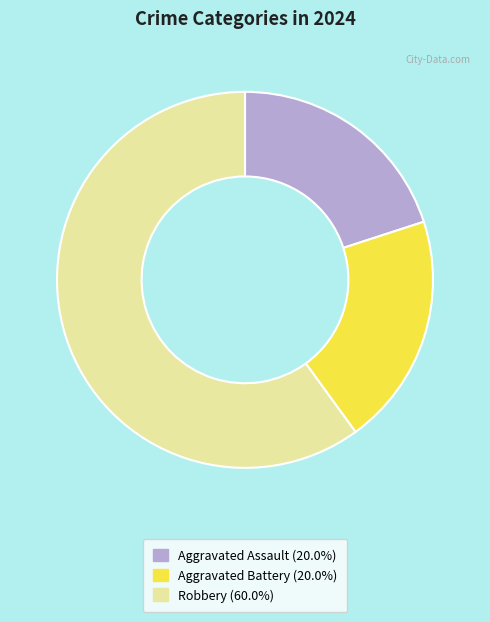

Does Aggravated Battery account for over 50% of the chart?

No